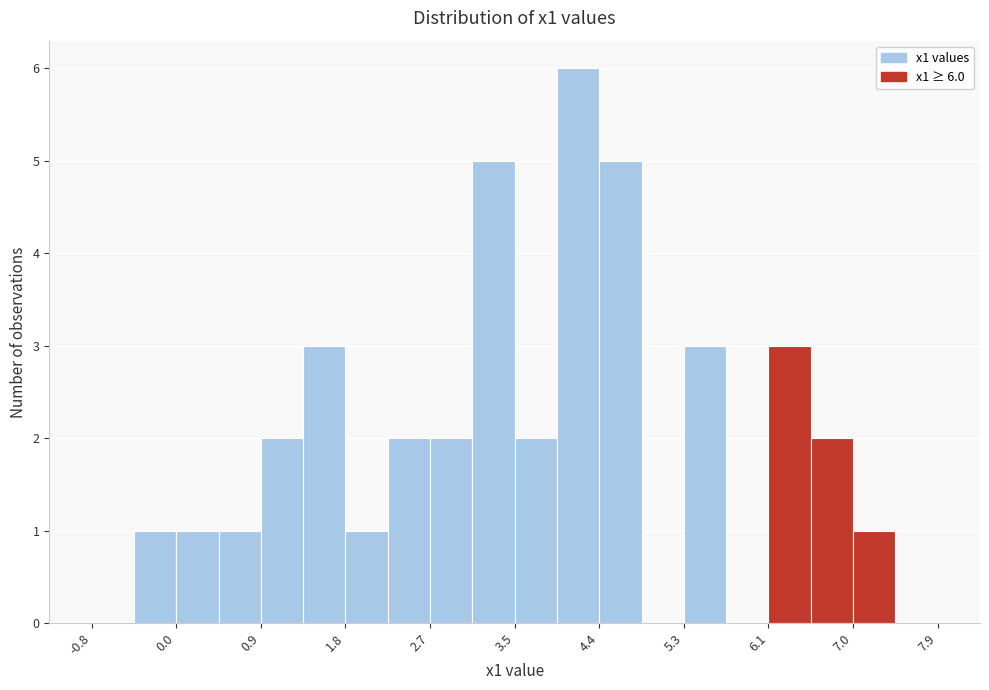

Over which range of the x-axis is the bar tallest?

4.0 to 4.4